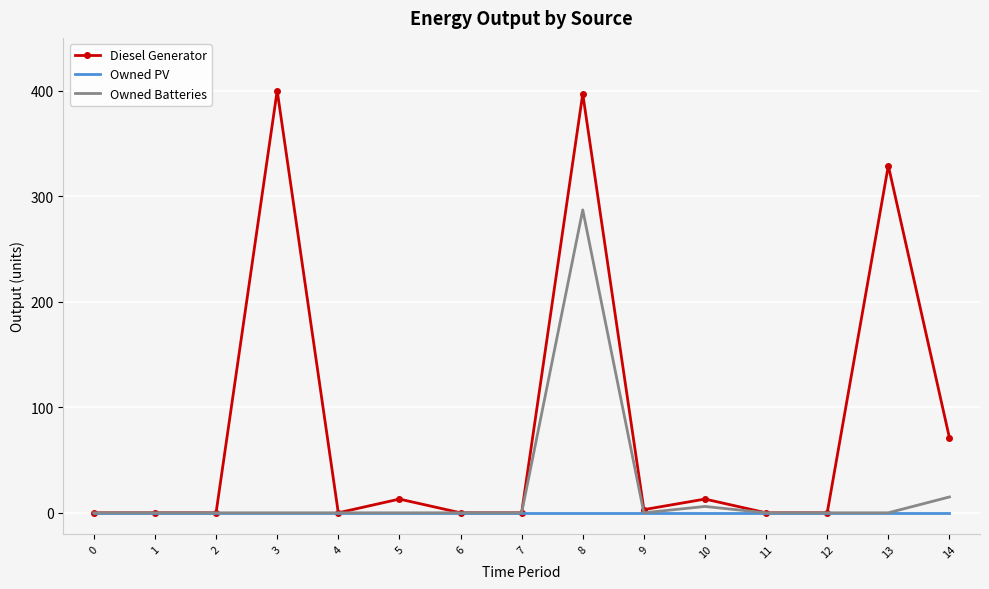

At which category is the sum across all series the highest?

8